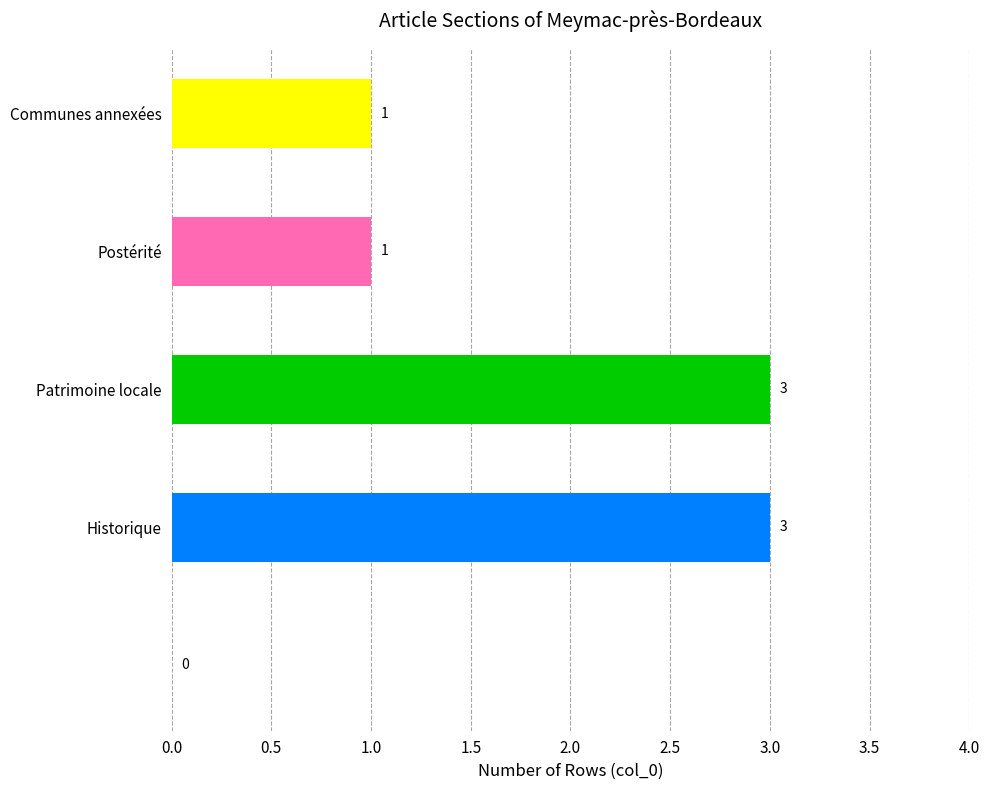

Count the number of data series in this chart.

1